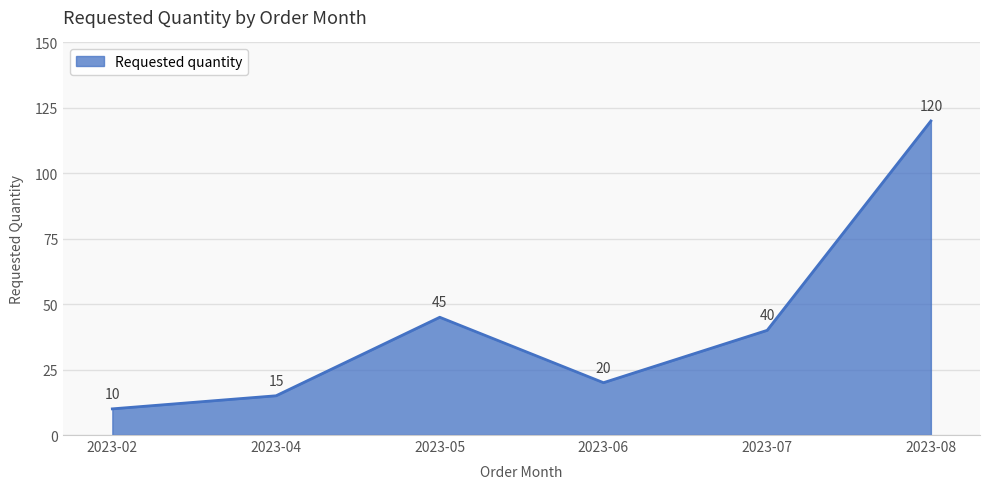

How many series are shown in this chart?

1